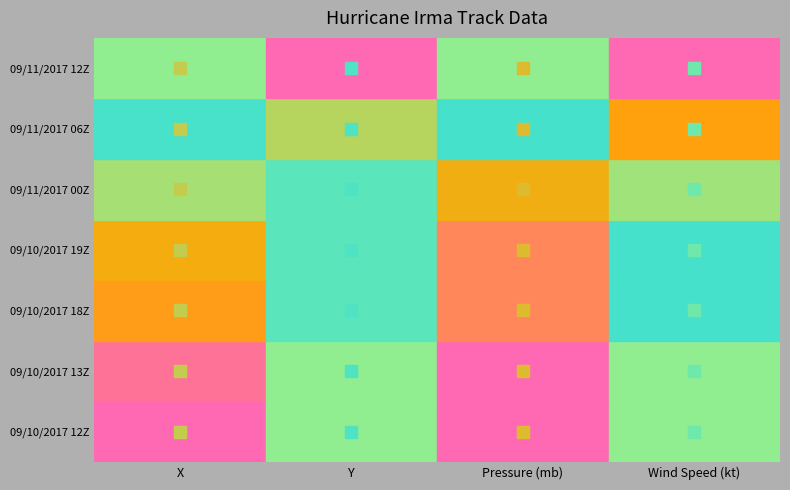

What is the highest value of the X series?

6.5